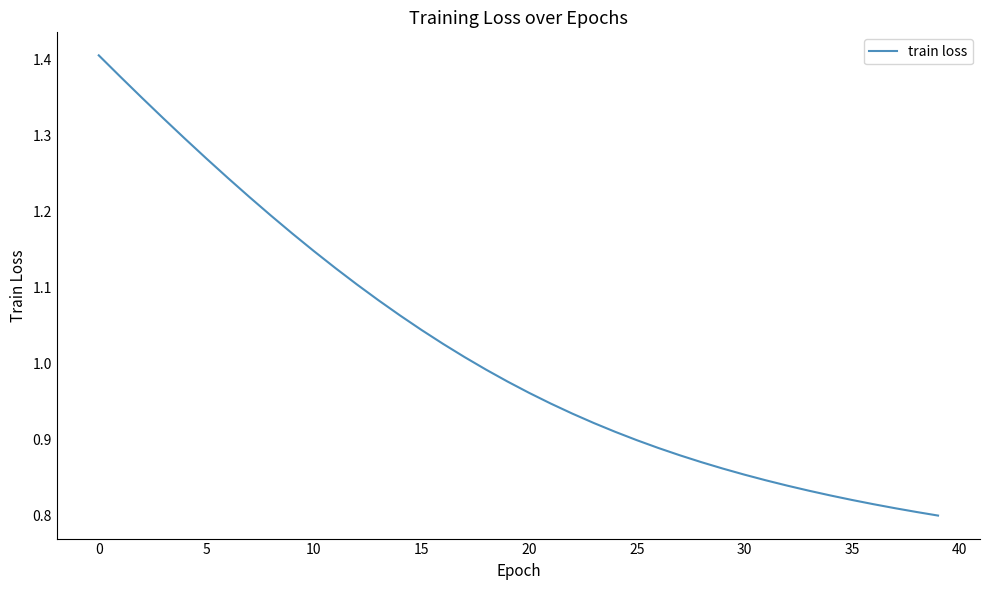

What is the difference between the maximum and minimum values?

0.6